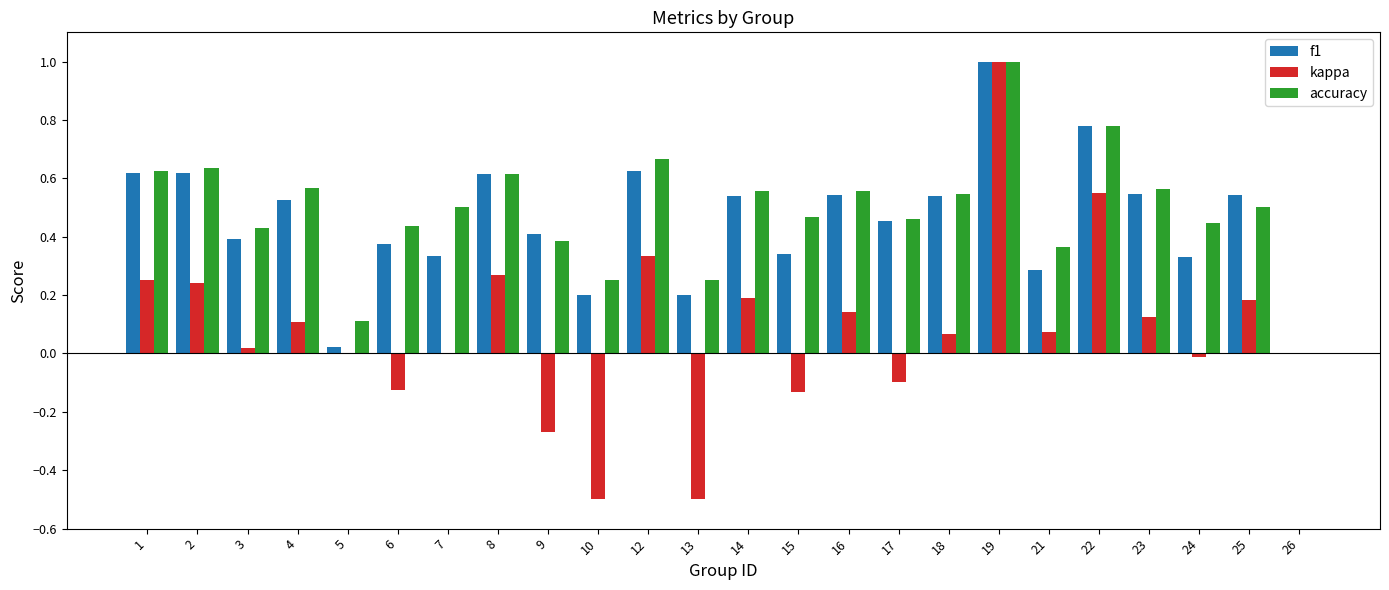

What are all the series names shown in the legend?

f1, kappa, accuracy